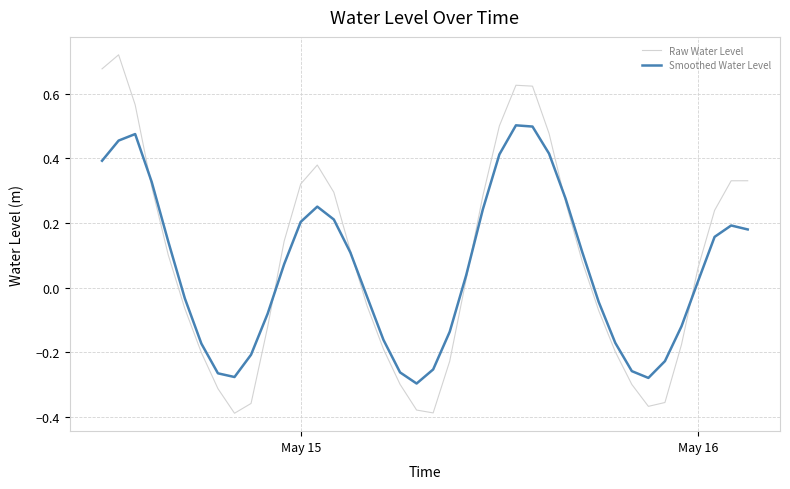

Rank the series by their average value, from lowest to highest.

Smoothed Water Level, Raw Water Level